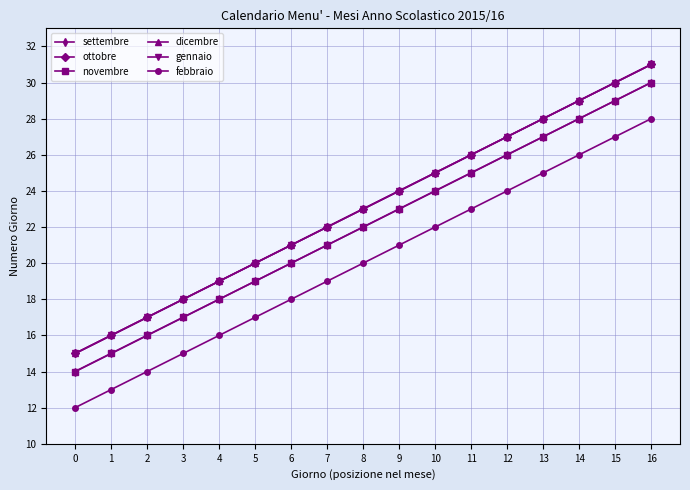

Does the chart have visible grid lines?

Yes